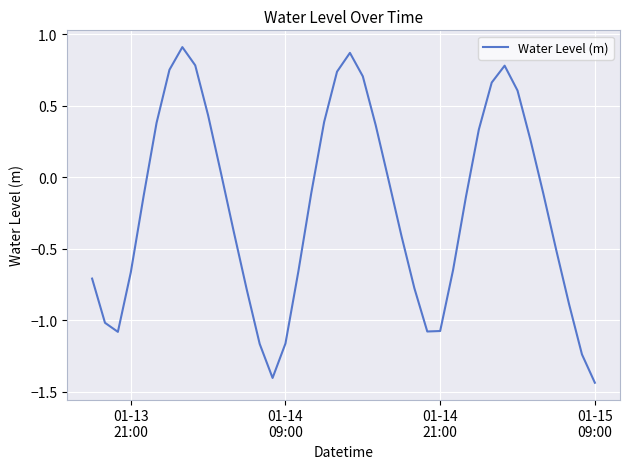

What is the difference between the maximum and minimum values?

2.3